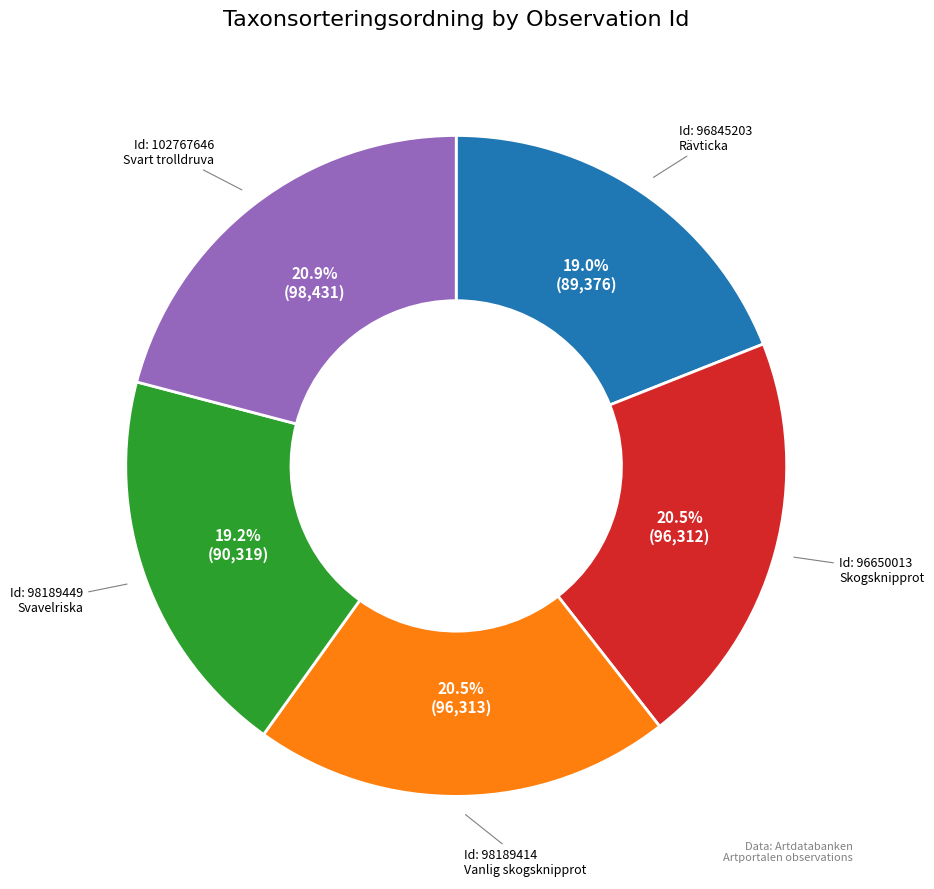

Does any single category account for the majority?

No